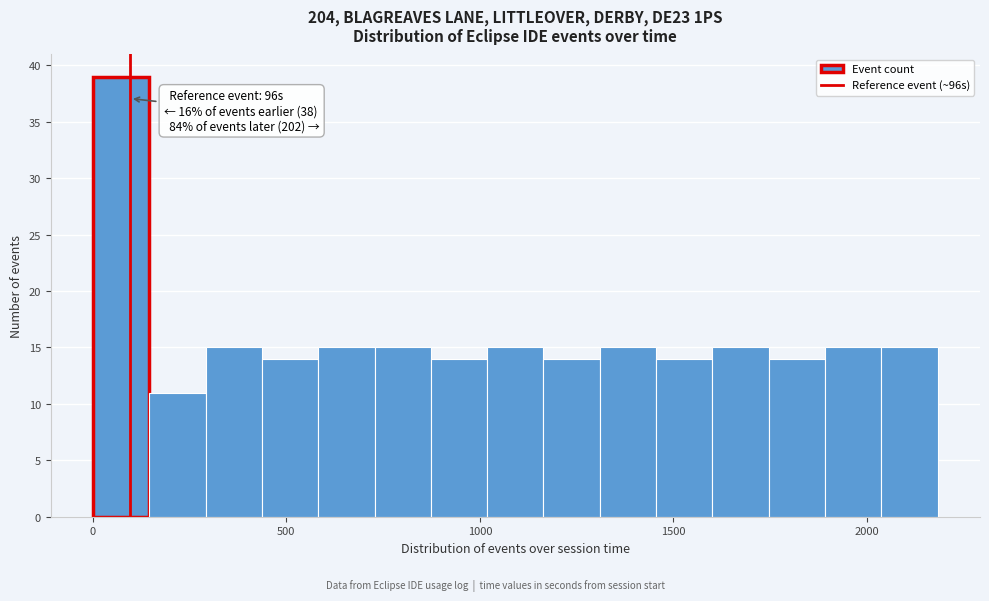

Around what value on the x-axis is the tallest bar? Give the approximate position of its centre, as read against the axis.

50